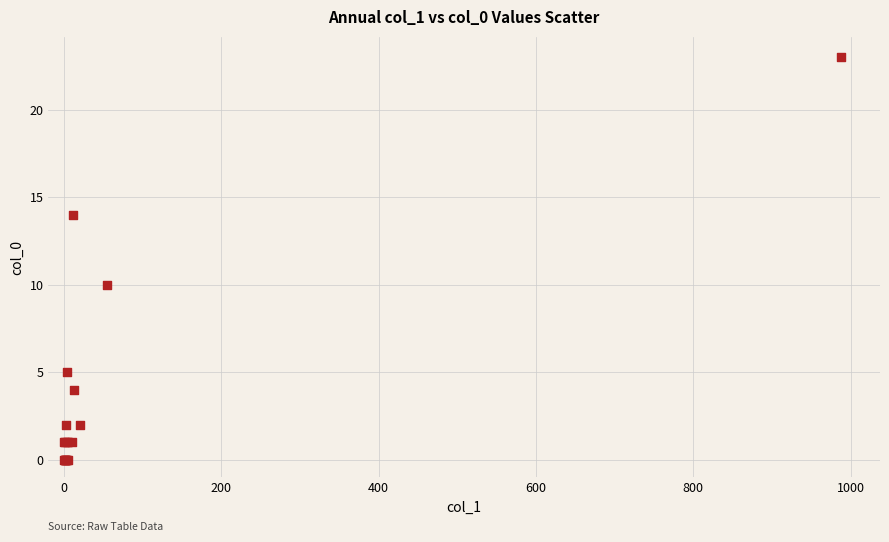

What Y value in the scatter plot is closest to 11?

10